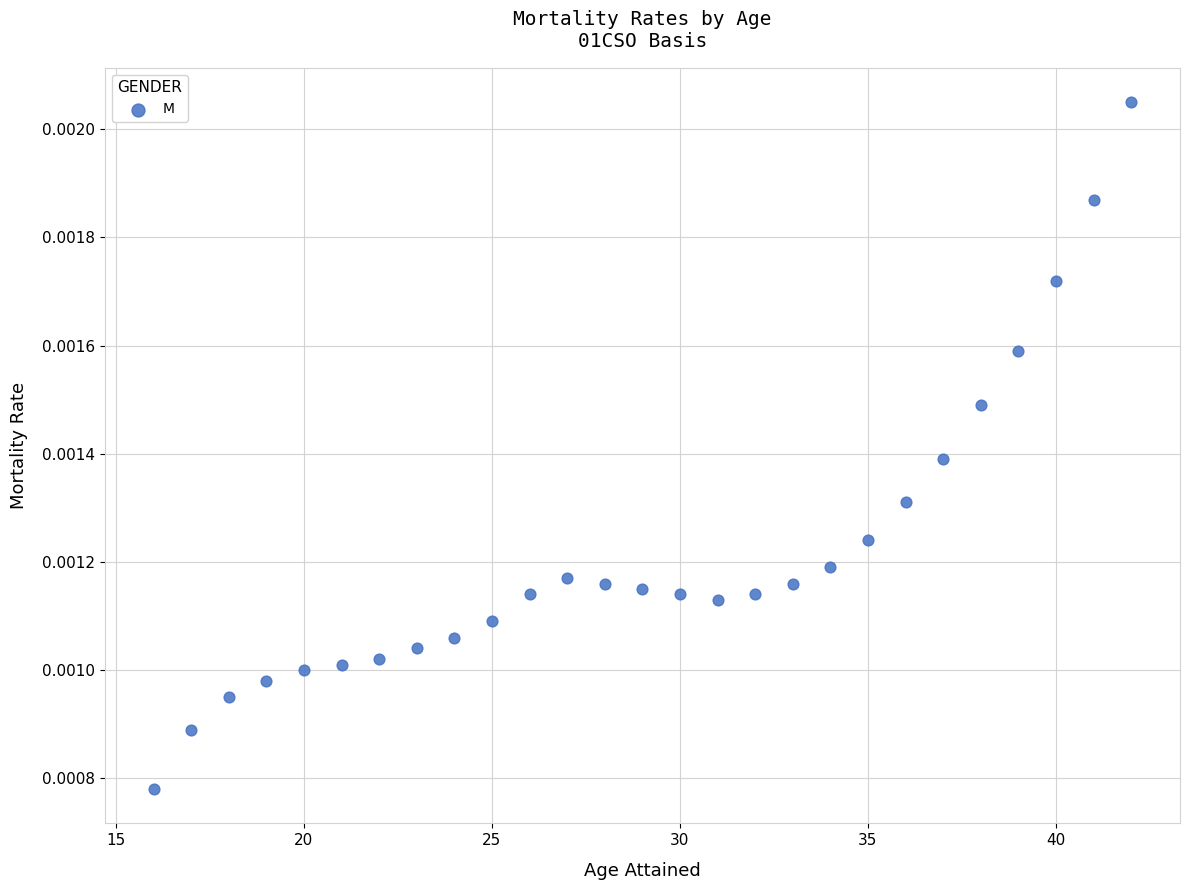

What is the range of X values (max minus min)?

26.0